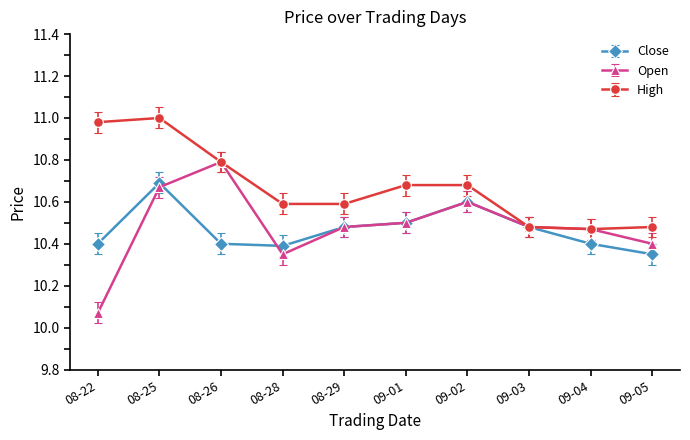

At how many categories does at least one series exceed 10?

10